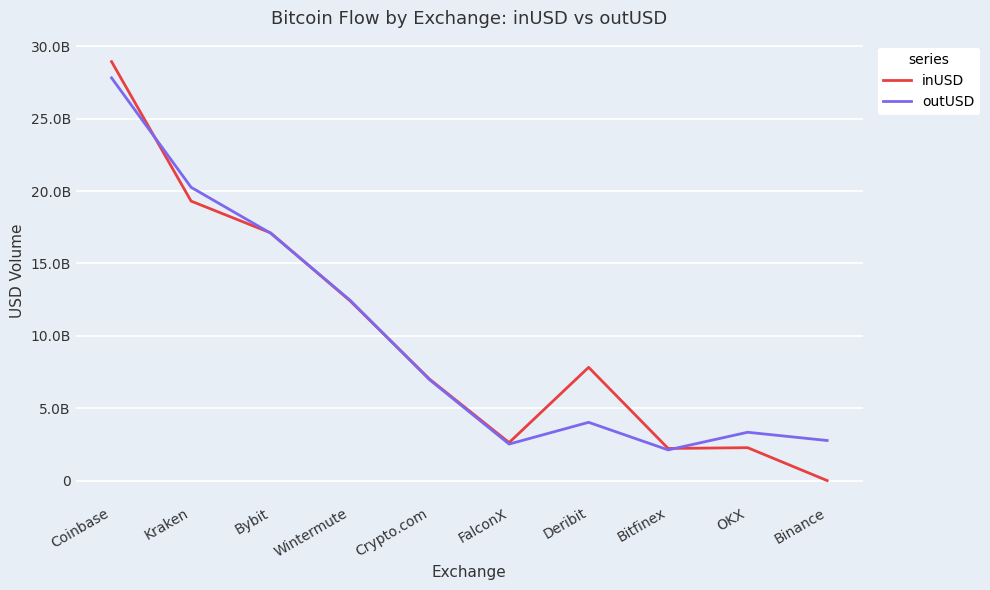

What is the lowest value of the outUSD series?

2118330475.6